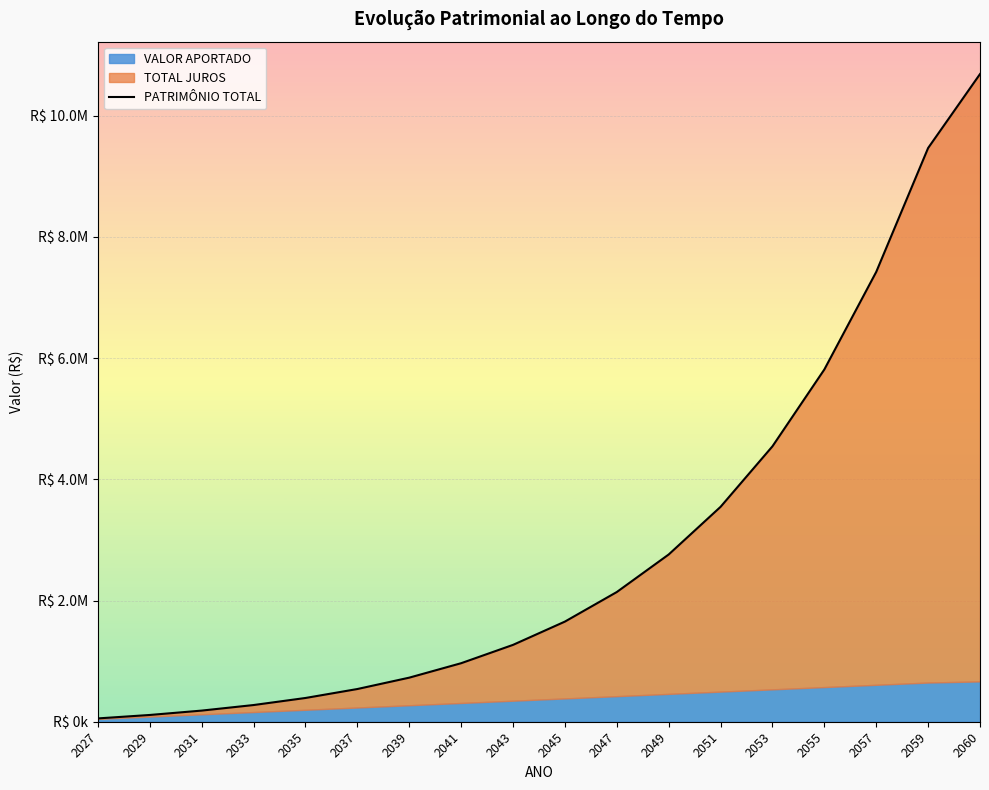

Which label corresponds to the smallest value in the chart?

2027